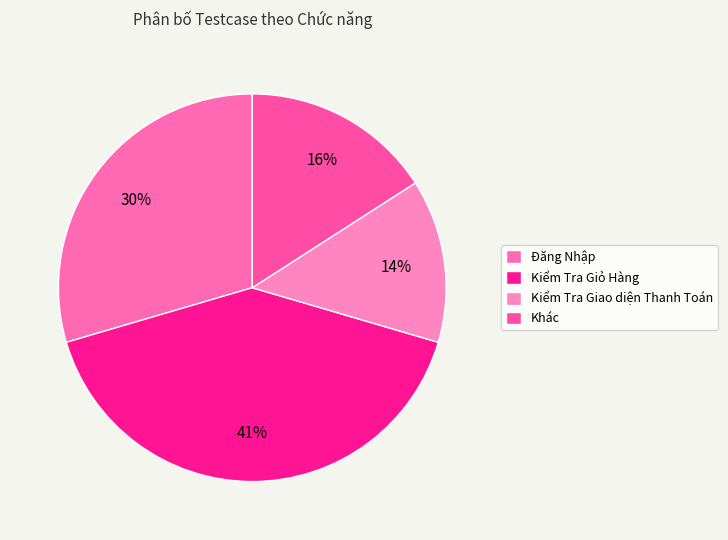

Does Kiểm Tra Giỏ Hàng represent more than half of the total?

No